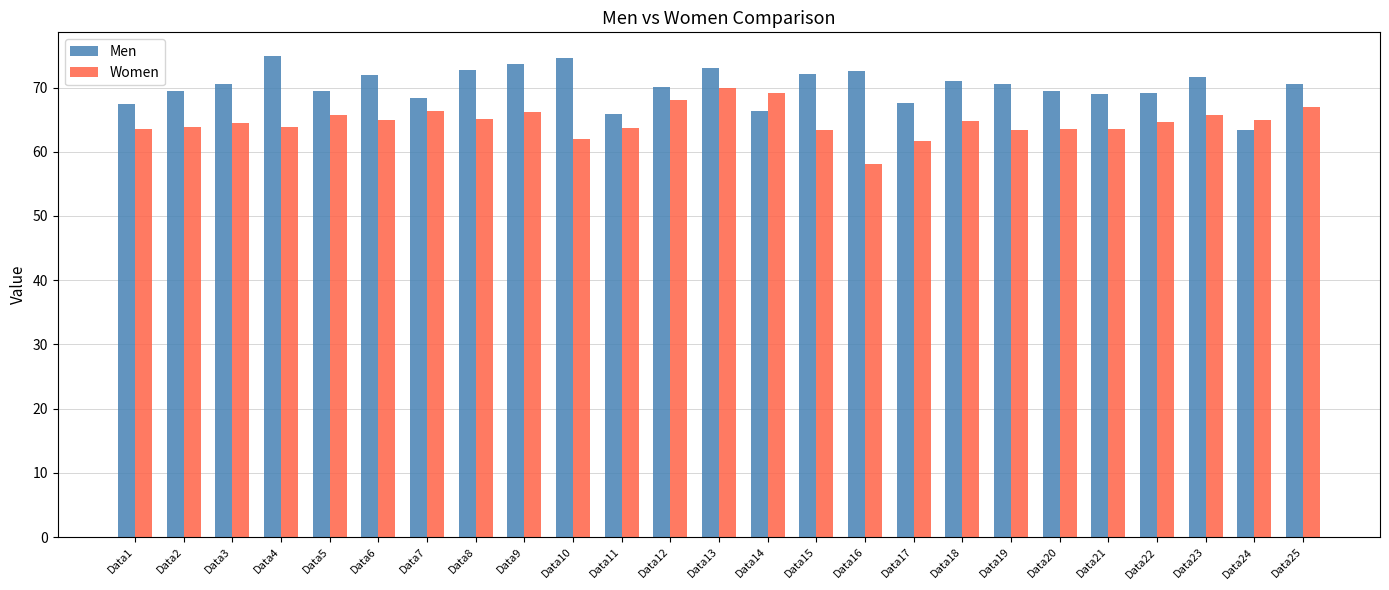

What are all the series names shown in the legend?

Men, Women